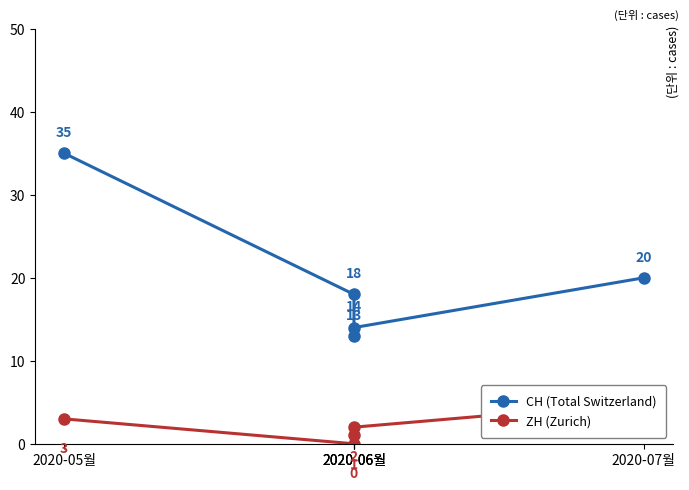

Reading left to right, transcribe all the data shown in this chart.

CH (Total Switzerland): 35	18	13	14	20
ZH (Zurich): 3	0	1	2	5